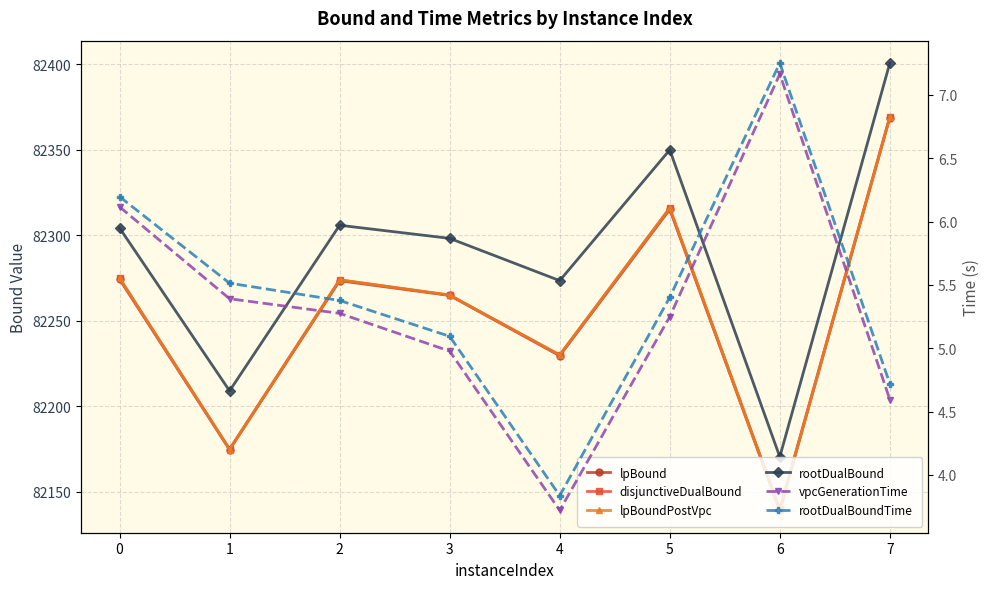

Is the value of lpBoundPostVpc at 4 greater than the value of rootDualBound at 6?

Yes